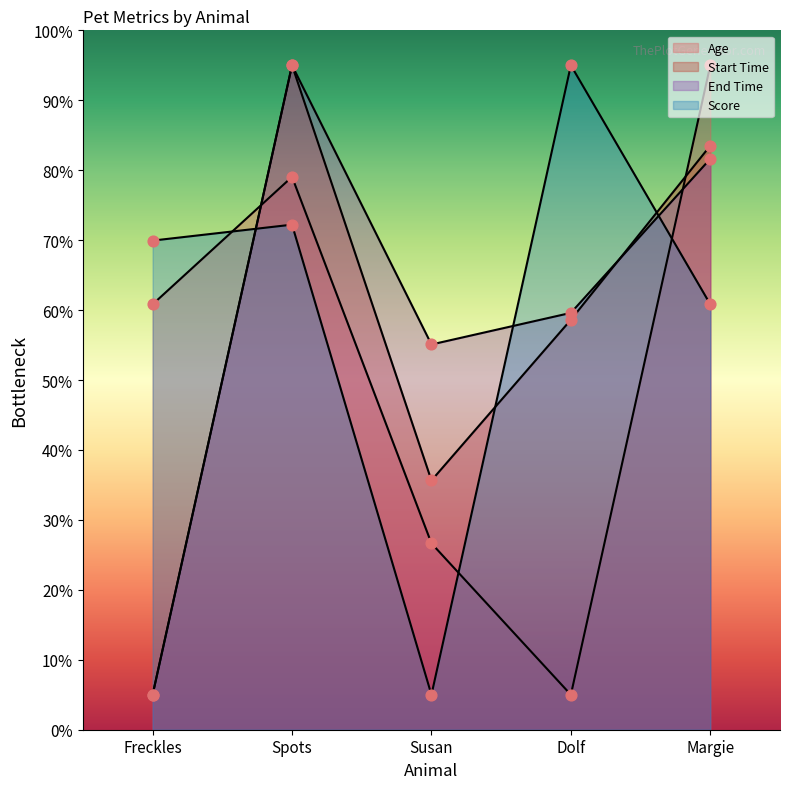

Which series has the largest Y range (max minus min)?

Age